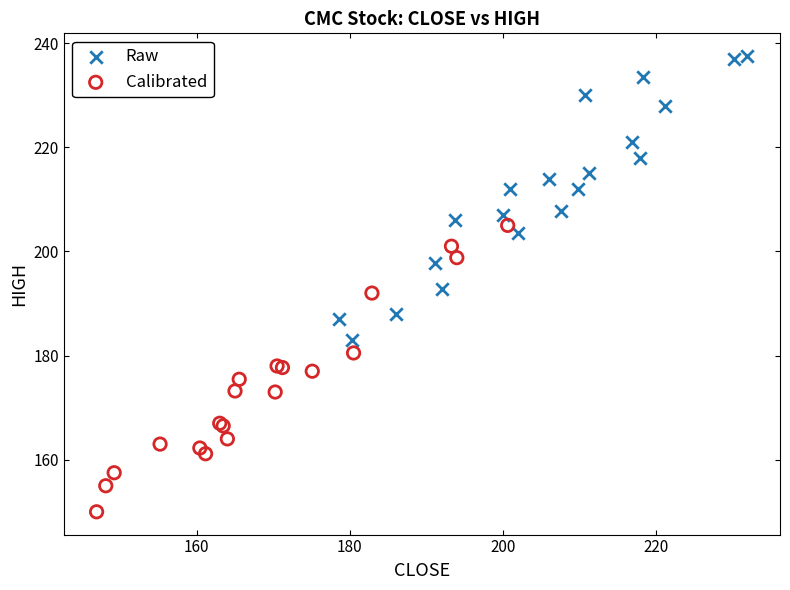

Which series contains the highest Y value?

Raw